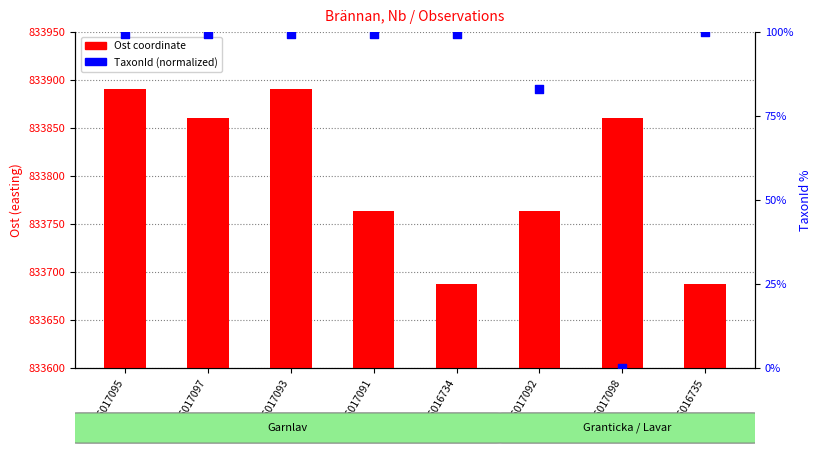

Which series reaches the minimum Y coordinate?

TaxonId (normalized)